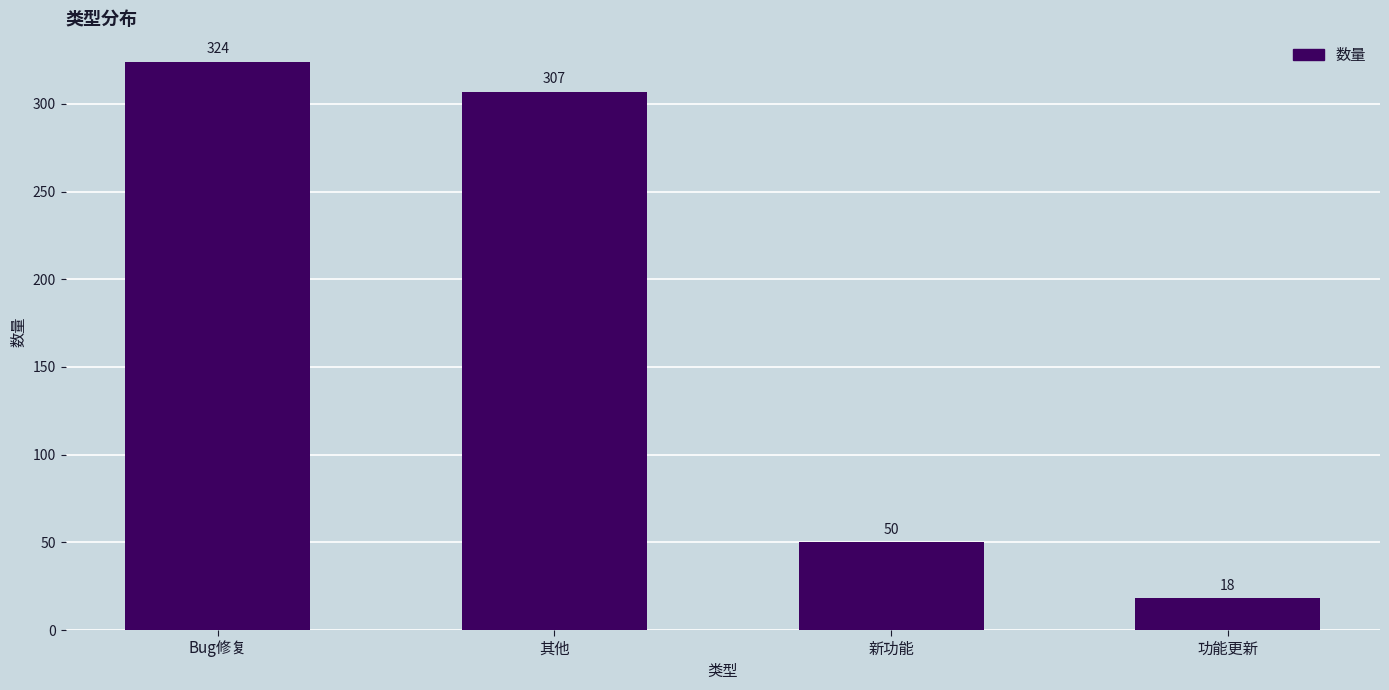

Where does the data first go above 307?

Bug修复